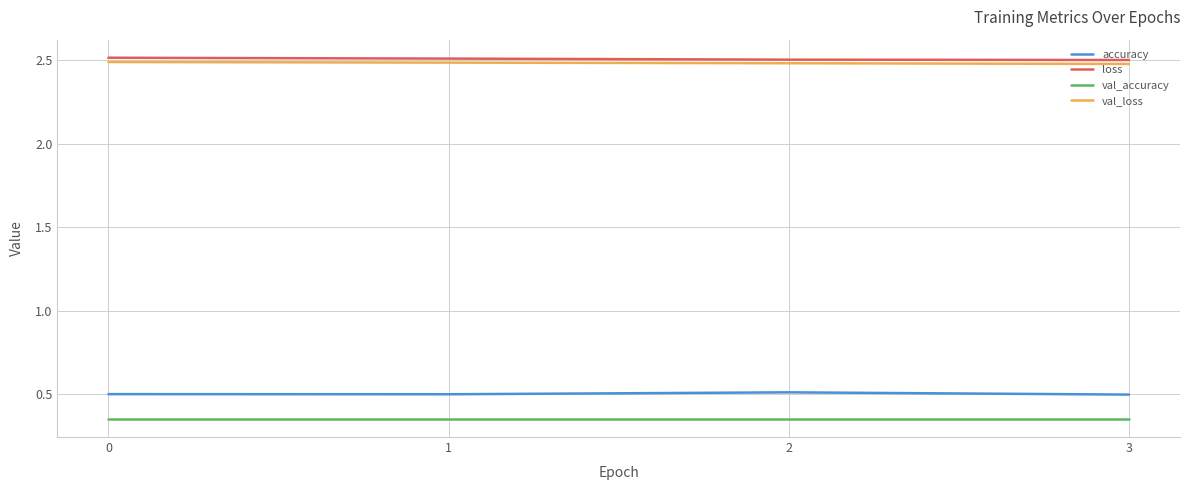

What is the total value across all series at 2?

5.8